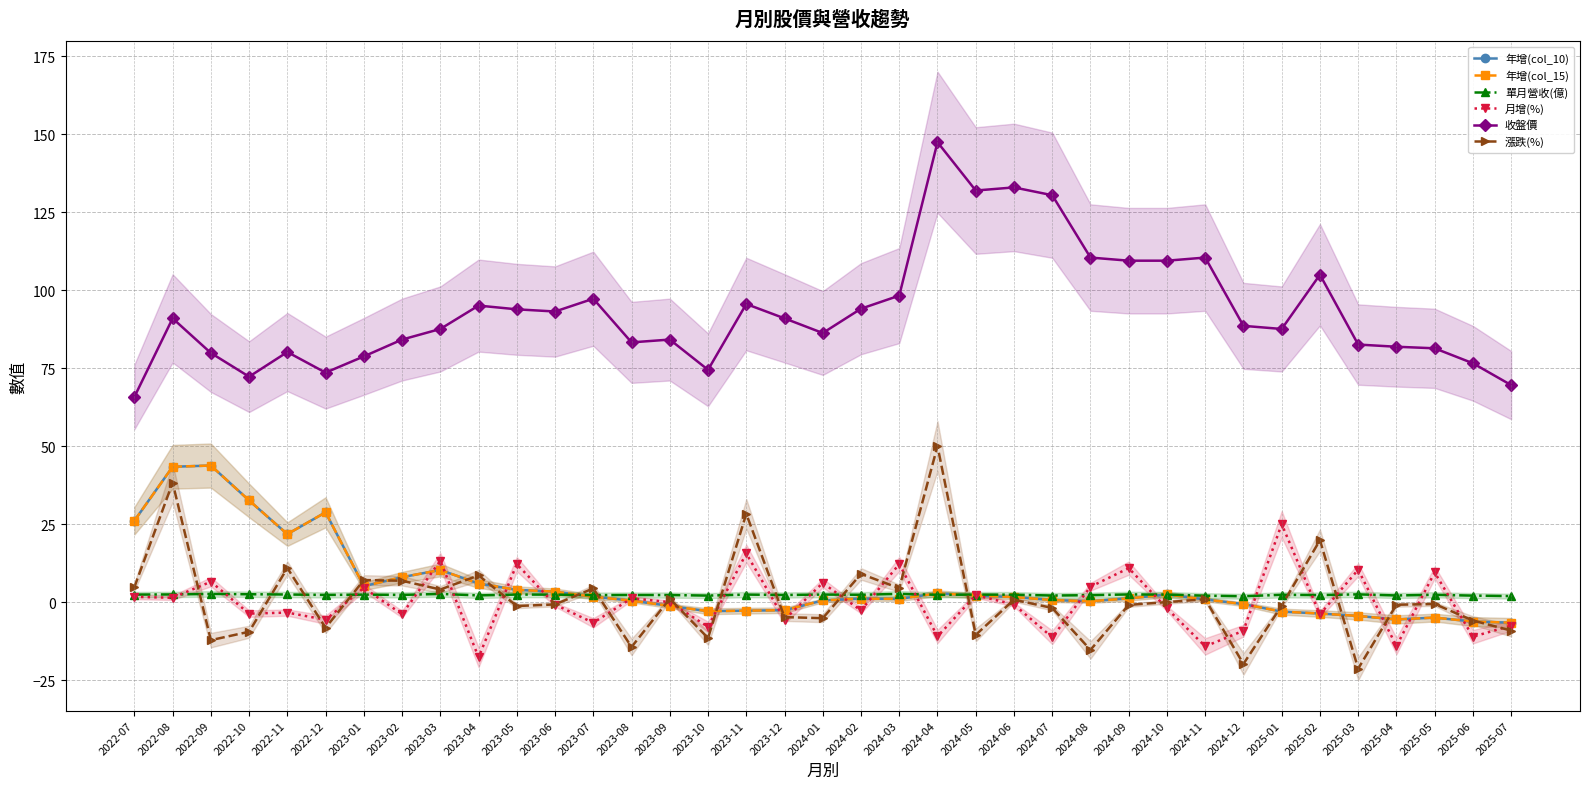

At how many categories does at least one series exceed -10?

37